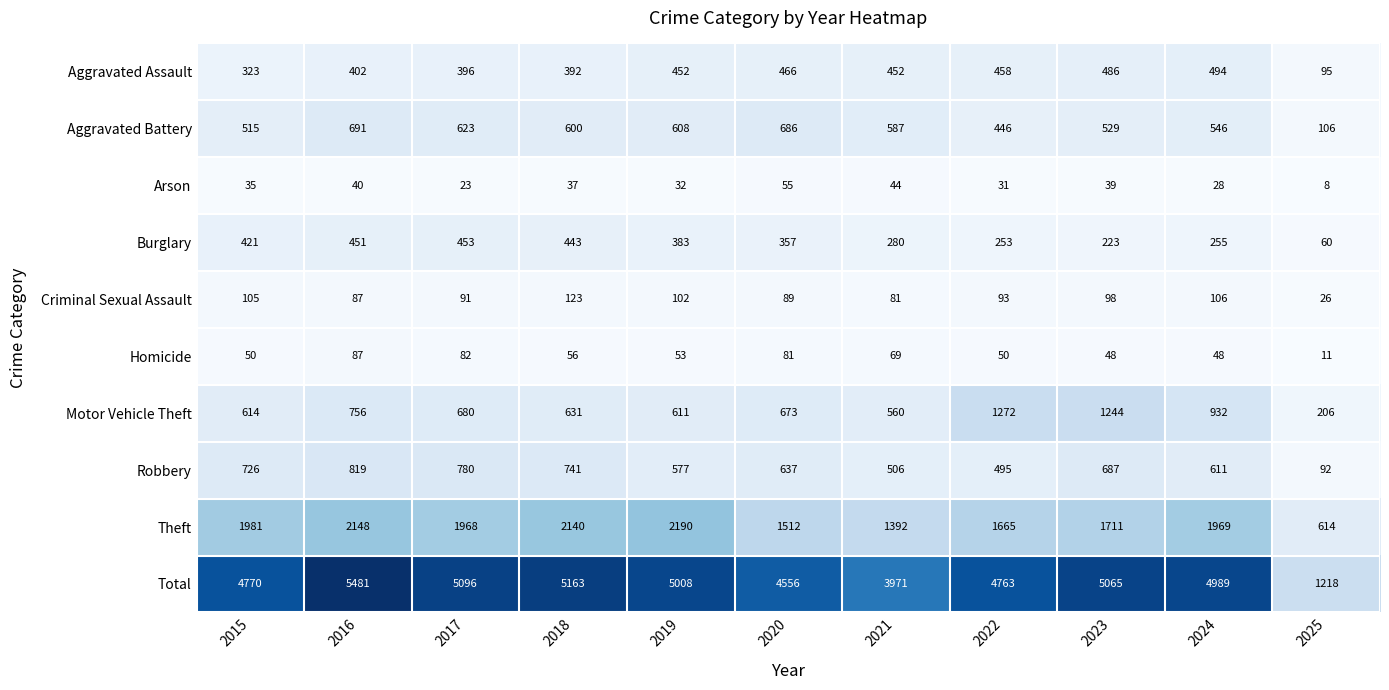

At which label is Criminal Sexual Assault closest to 74?

2021